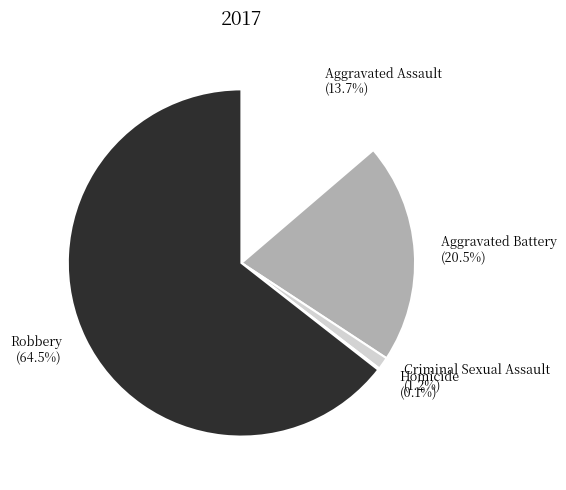

Does Aggravated Battery account for over 50% of the chart?

No